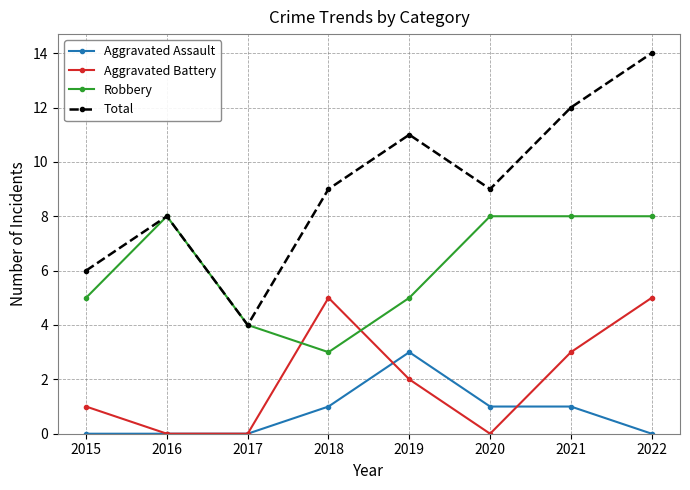

At 2018, list the series in order from smallest to largest.

Aggravated Assault, Robbery, Aggravated Battery, Total